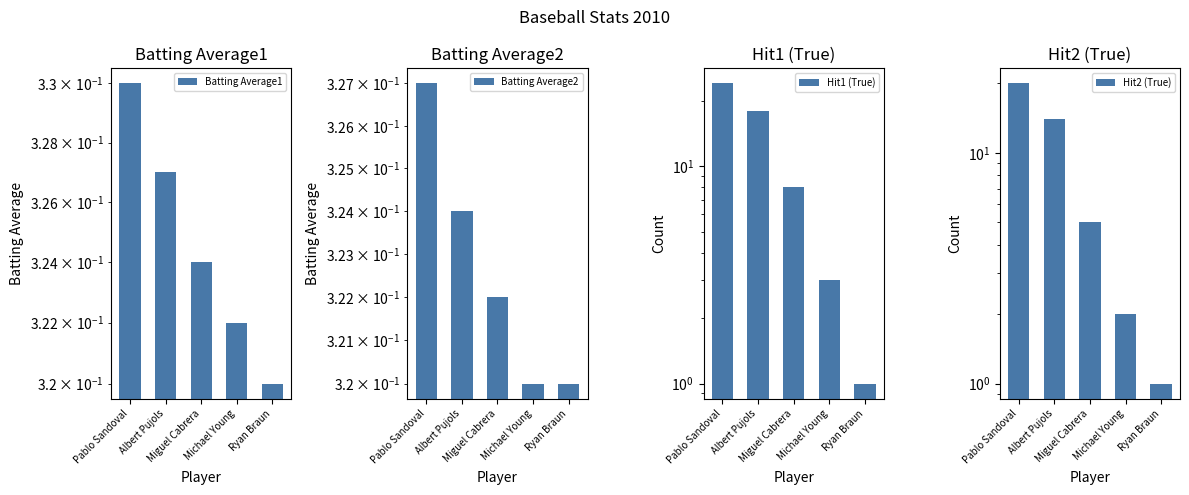

How many bars are there in each group?

4